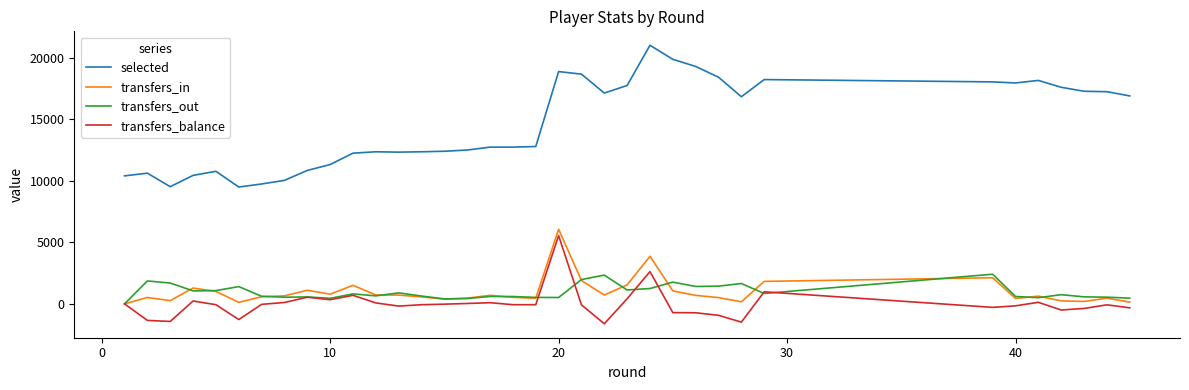

True or false: transfers_in and selected cross at least once.

False